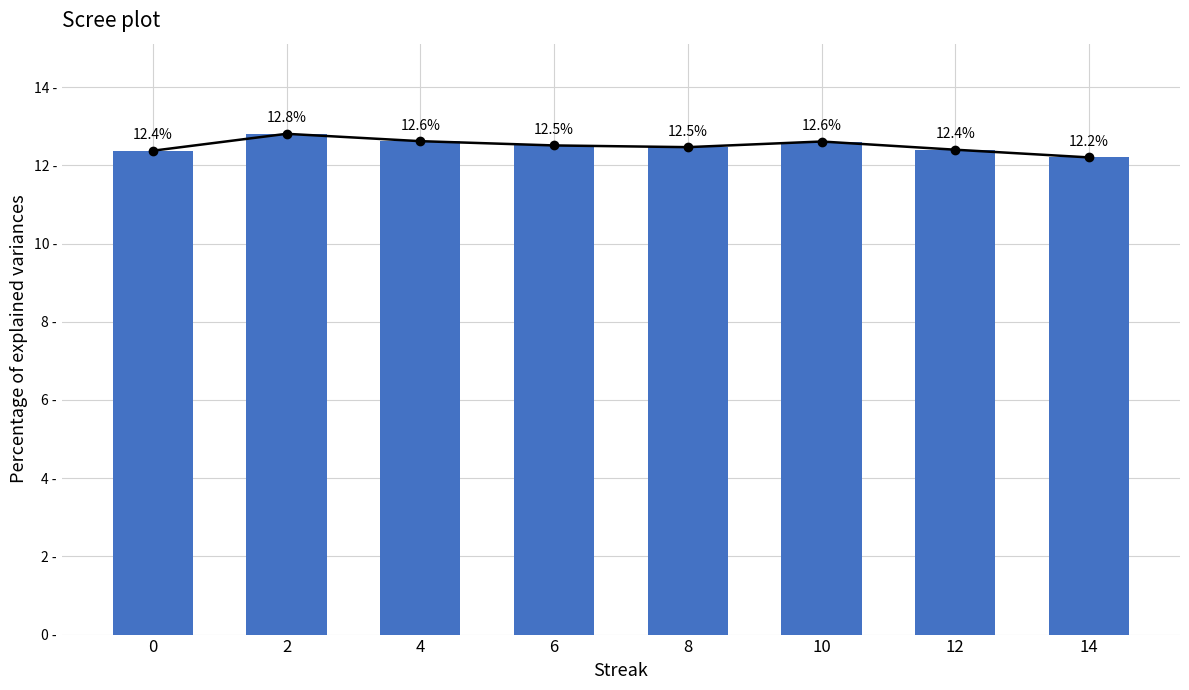

What is the difference between the values at 2 and 12?

0.4